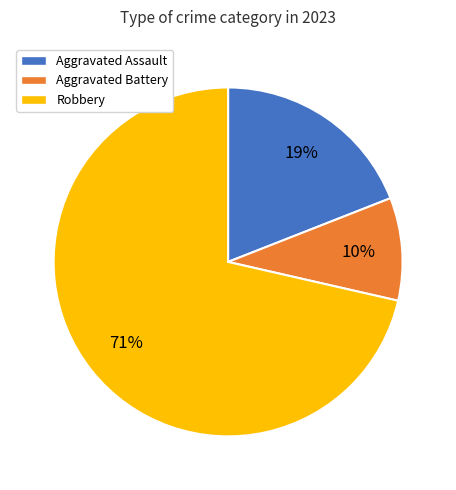

To the nearest percent, what is the average slice percentage?

33%